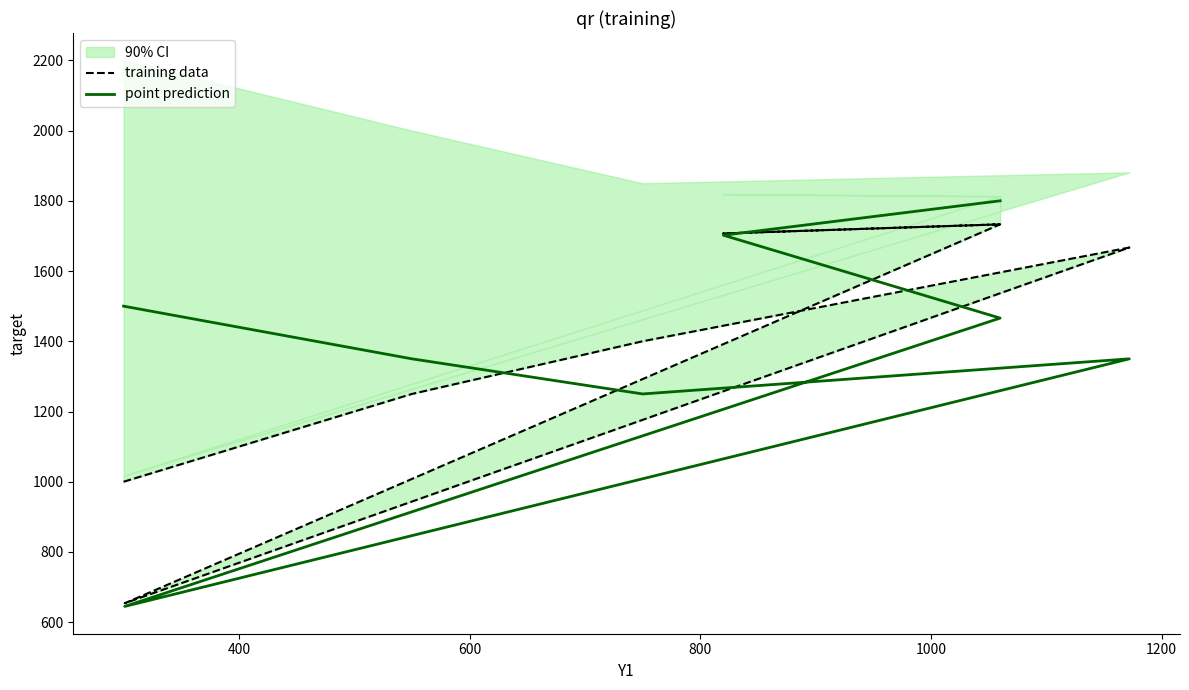

Reading left to right, extract all data points from this chart.

training data: 1000	1250	1400	1667	654	1733	1707	1733
point prediction: 1500	1350	1250	1350	645	1466	1702	1800